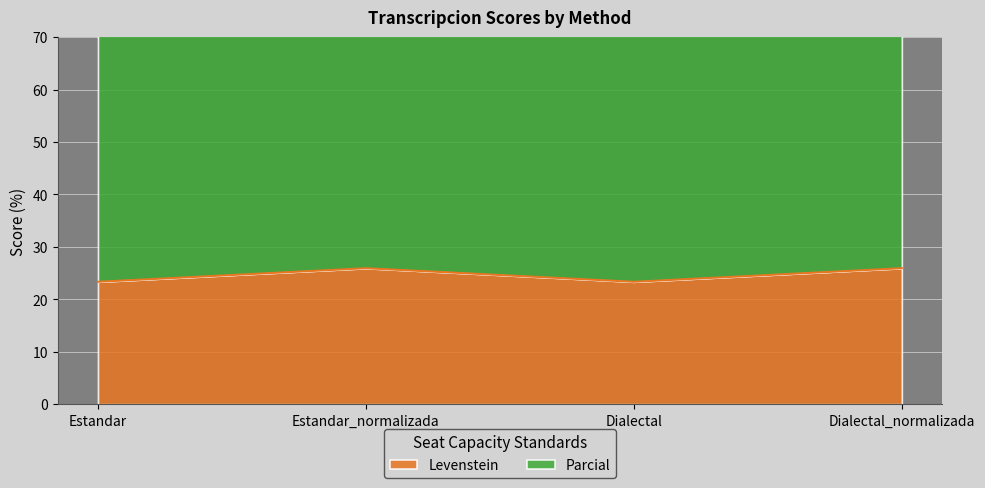

Where is the first local minimum for Levenstein?

Dialectal